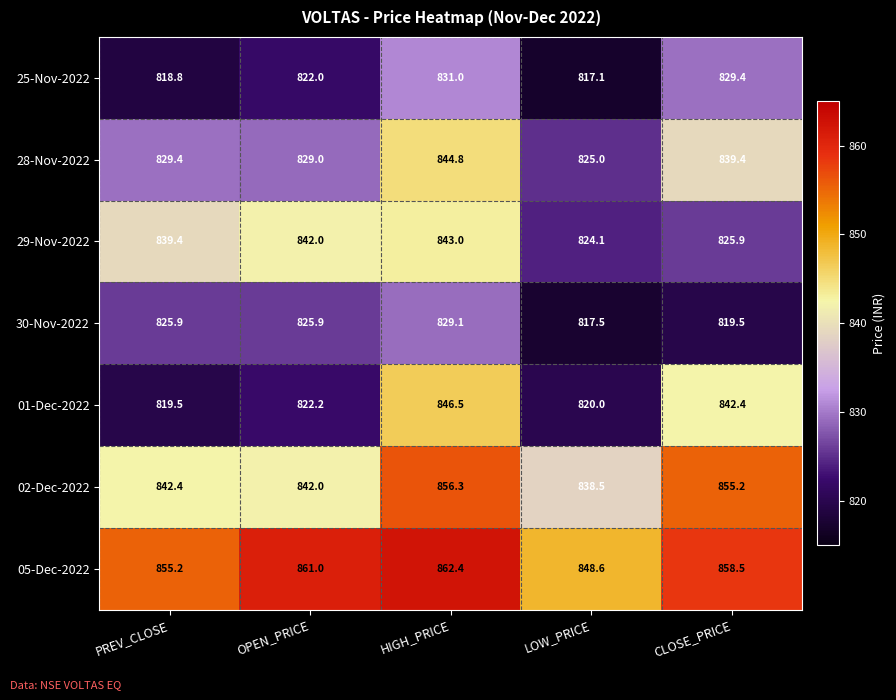

At which label does 30-Nov-2022 first exceed 825?

PREV_CLOSE